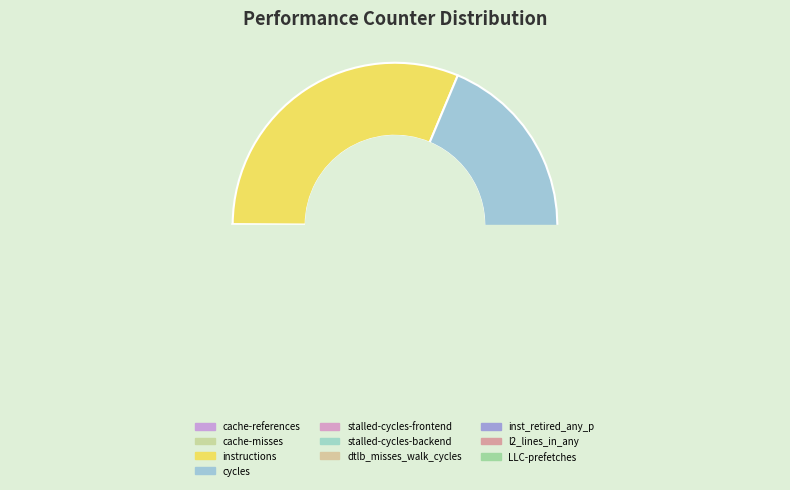

Which has a higher value, l2_lines_in_any or inst_retired_any_p?

inst_retired_any_p